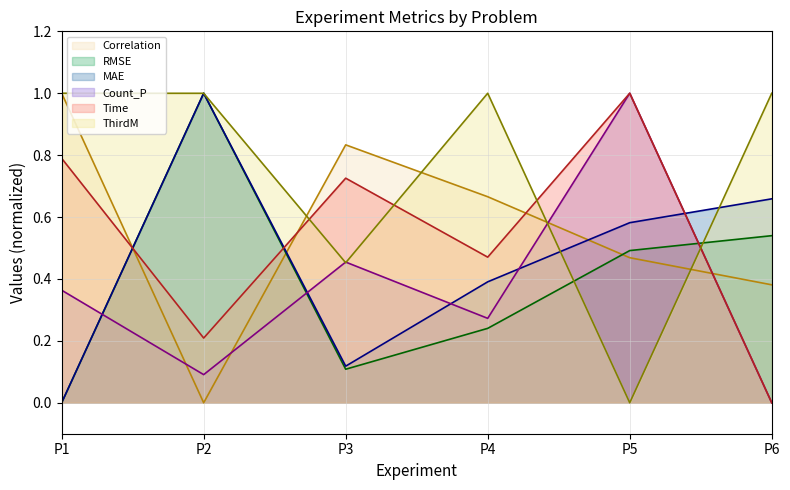

What is the sum of the Correlation values at P4 and P1?

1.7